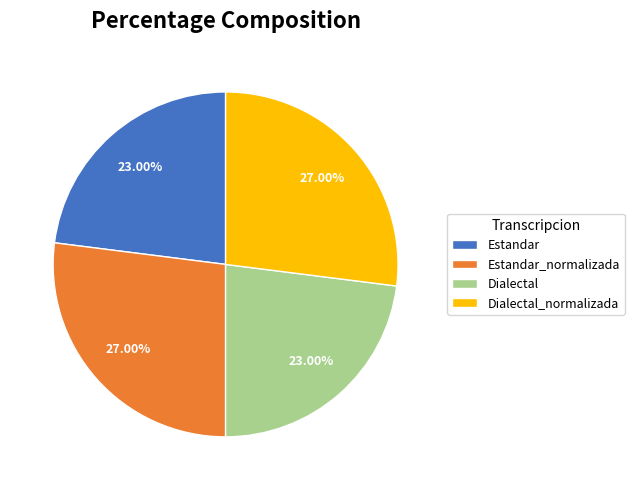

Is it true that Estandar_normalizada is 27% of the pie?

True